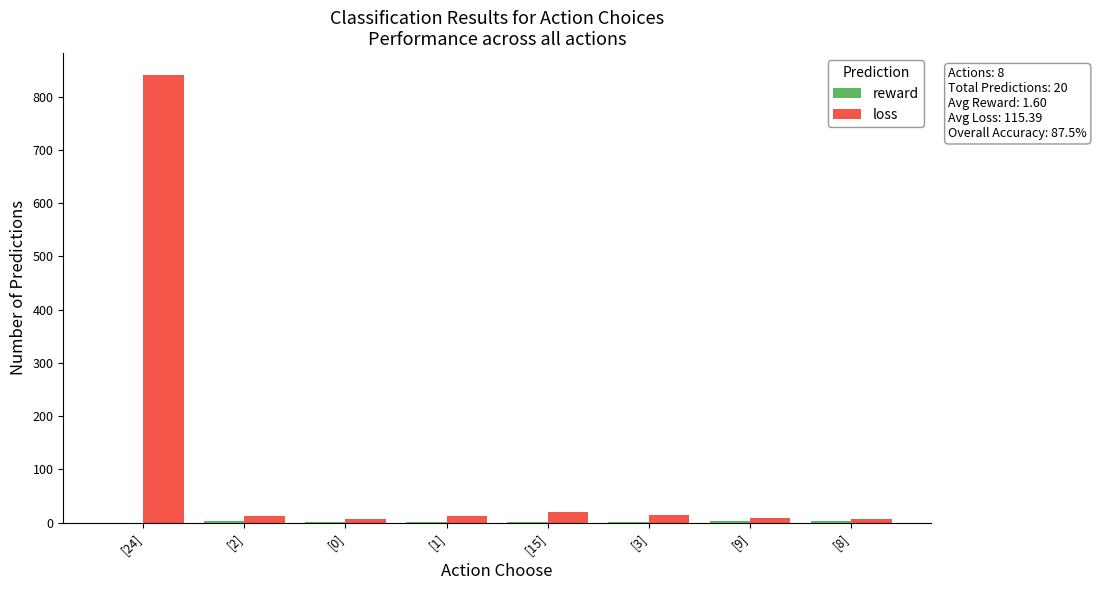

Which series has the largest total across all categories?

loss